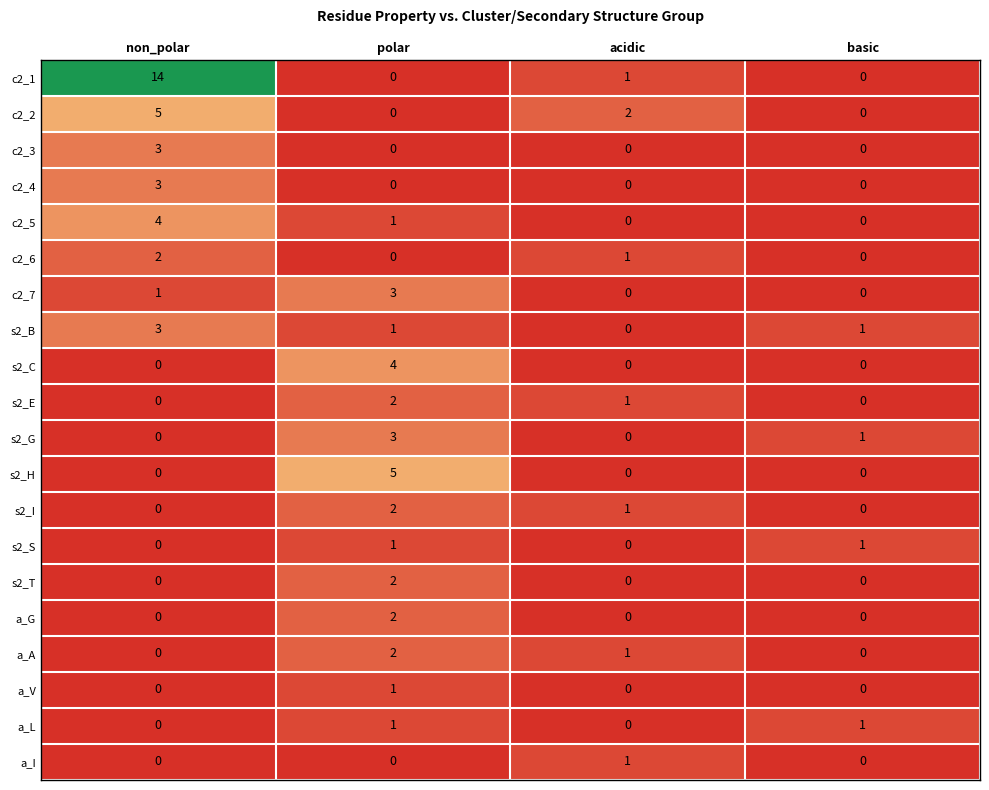

At which category does the chart reach its peak across all series?

non_polar